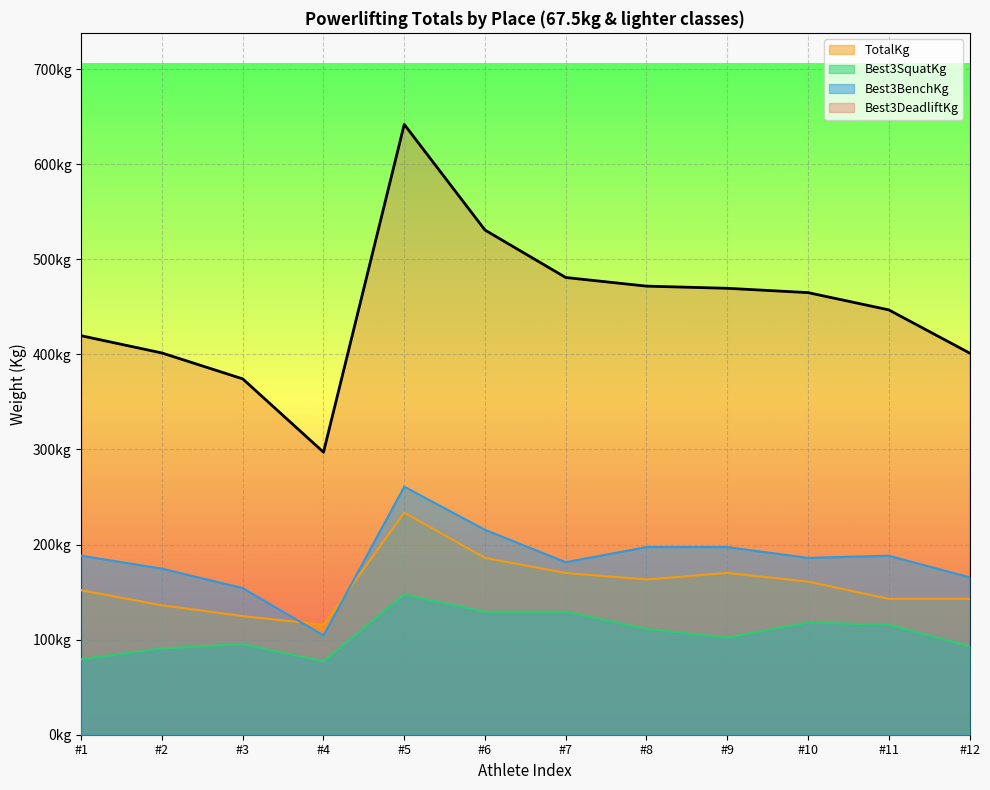

What are all the series names shown in the legend?

TotalKg, Best3SquatKg, Best3BenchKg, Best3DeadliftKg